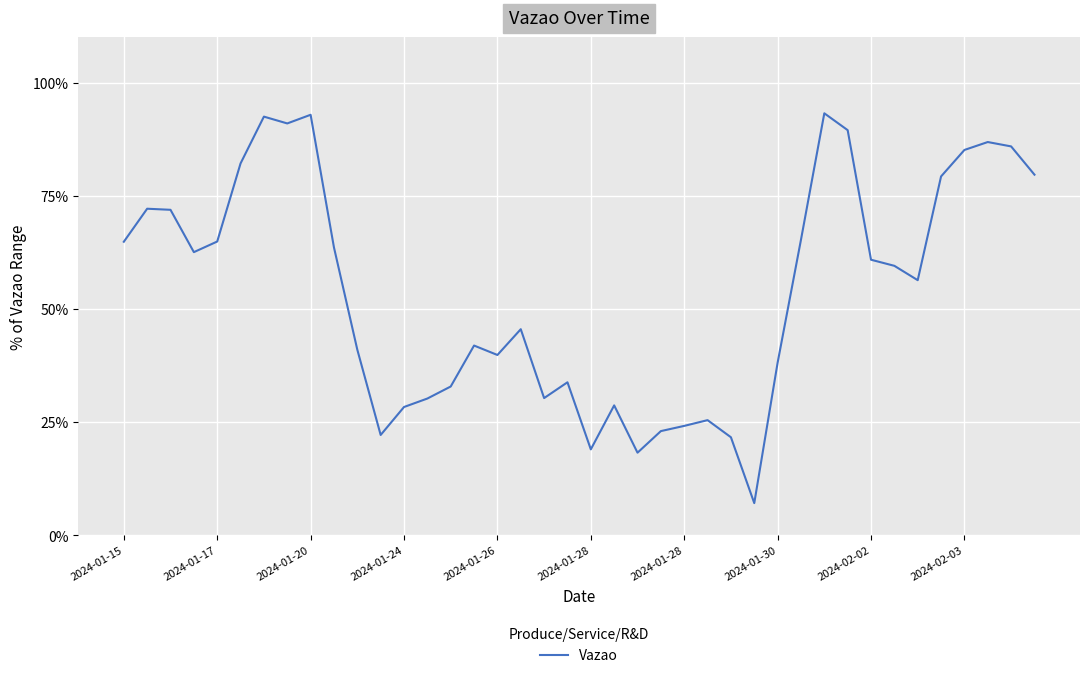

What is the maximum value shown in the chart?

93.2